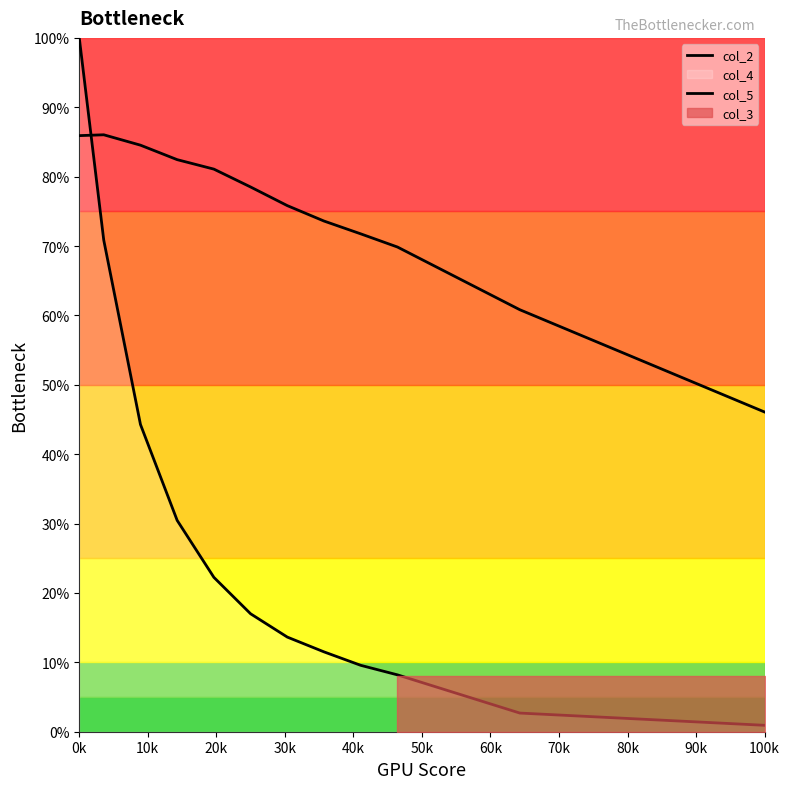

What is the spread (max minus min) of values at 60k?

0.6